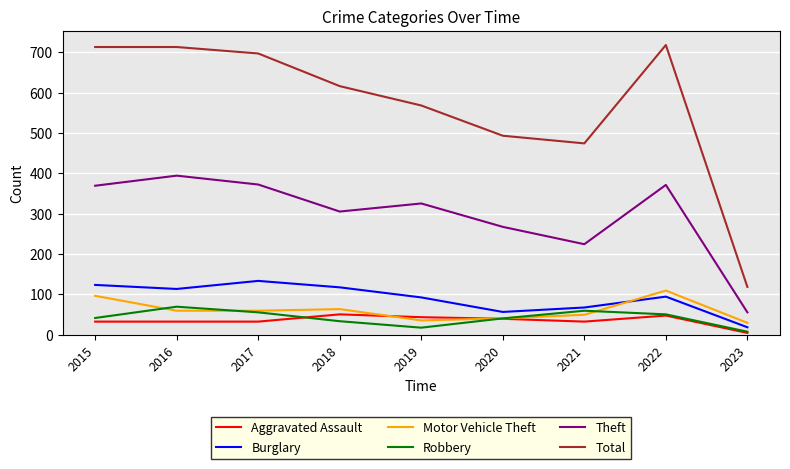

What is the average value of the Robbery series?

41